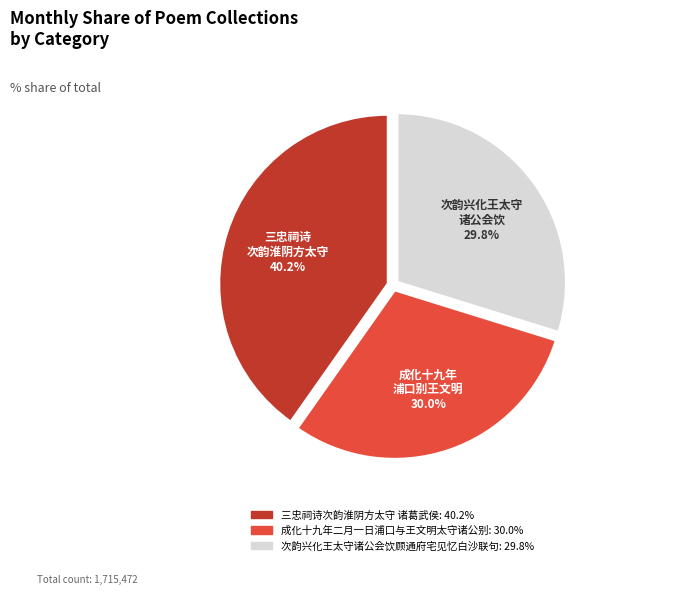

What is the largest slice in the pie chart?

三忠祠诗次韵淮阴方太守 诸葛武侯